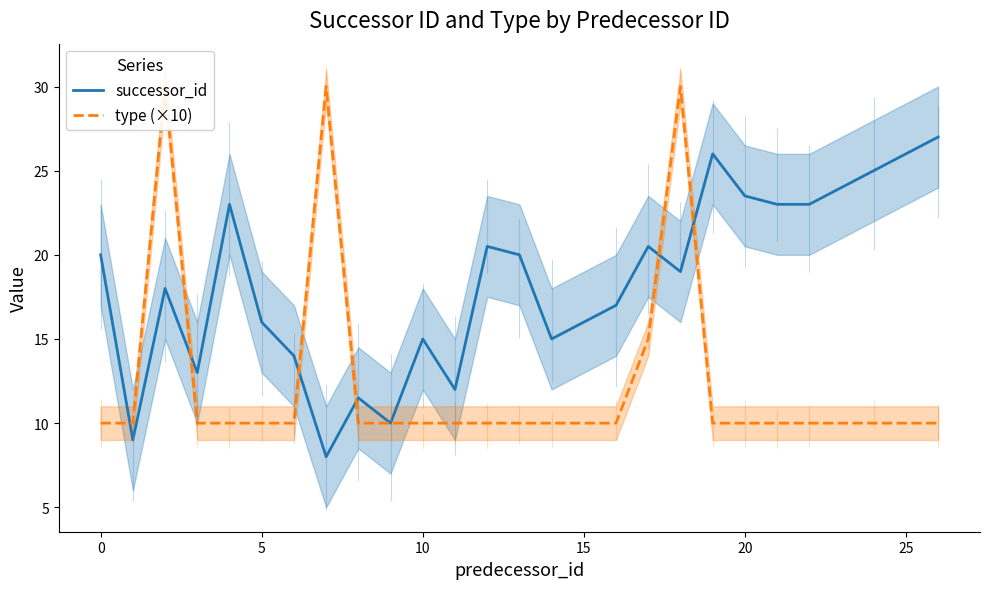

How many values in the successor_id series are below 19?

12